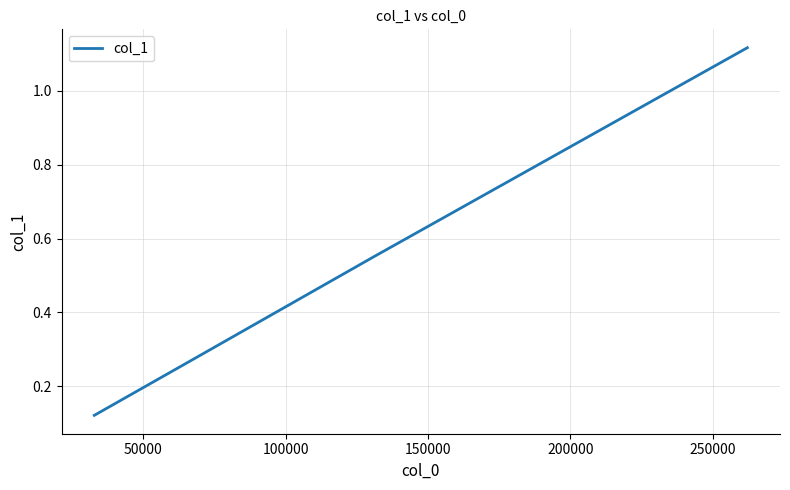

True or false: the data has more than 0 interior local peaks.

False